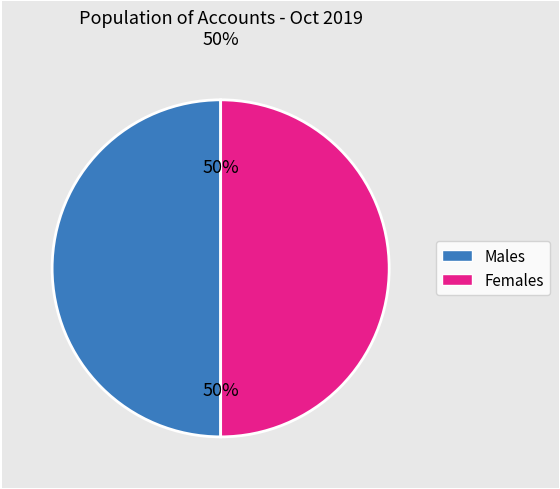

To the nearest percent, what is the average slice percentage?

50%